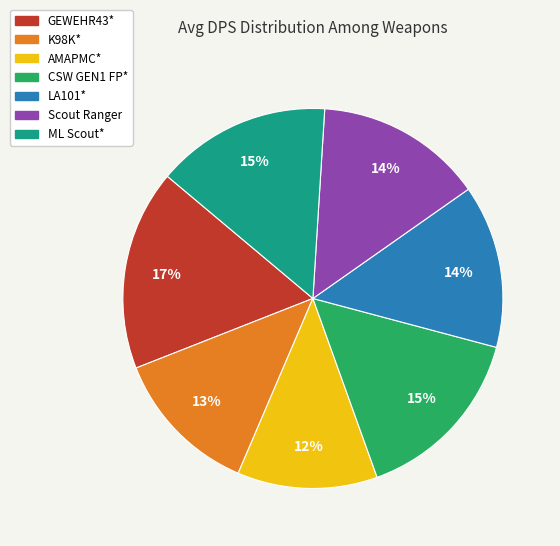

Is it true that LA101* is 14% of the pie?

True